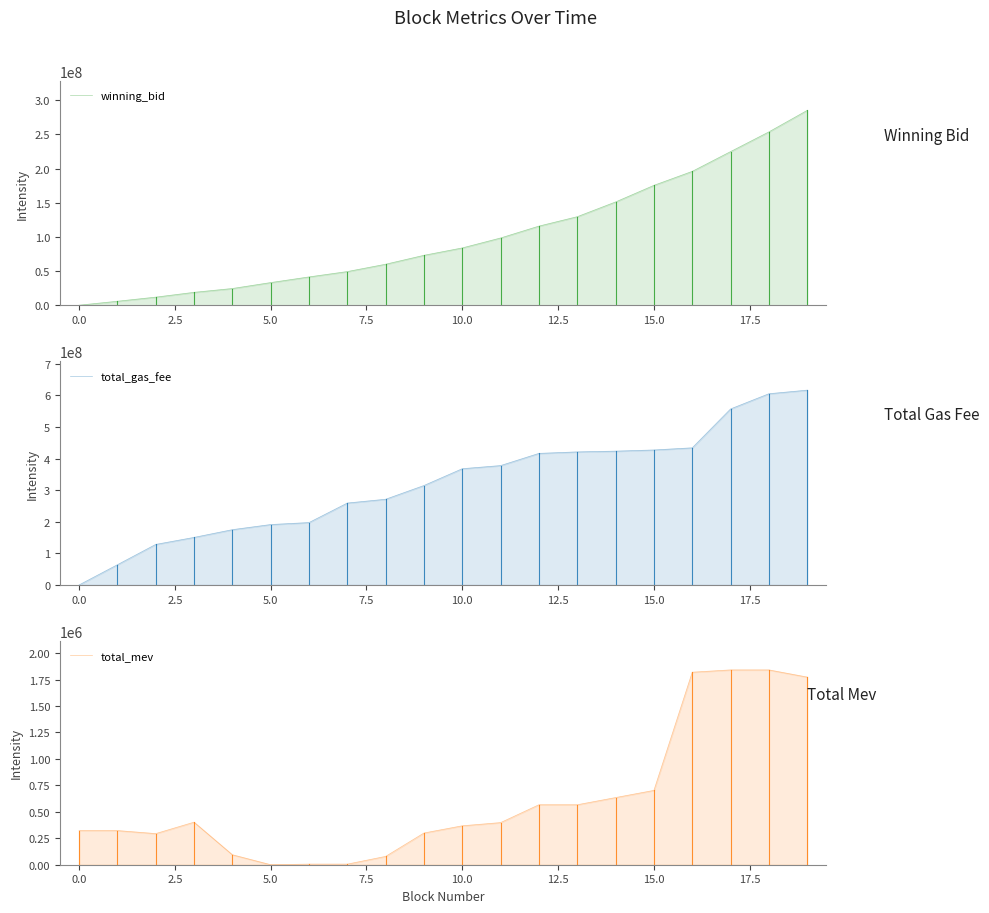

How many values in total_mev are above zero?

19